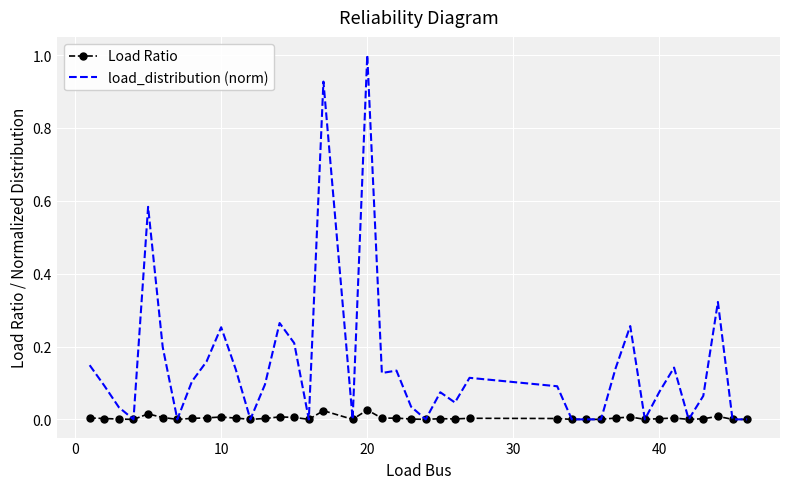

Which series has the largest total across all categories?

load_distribution (norm)